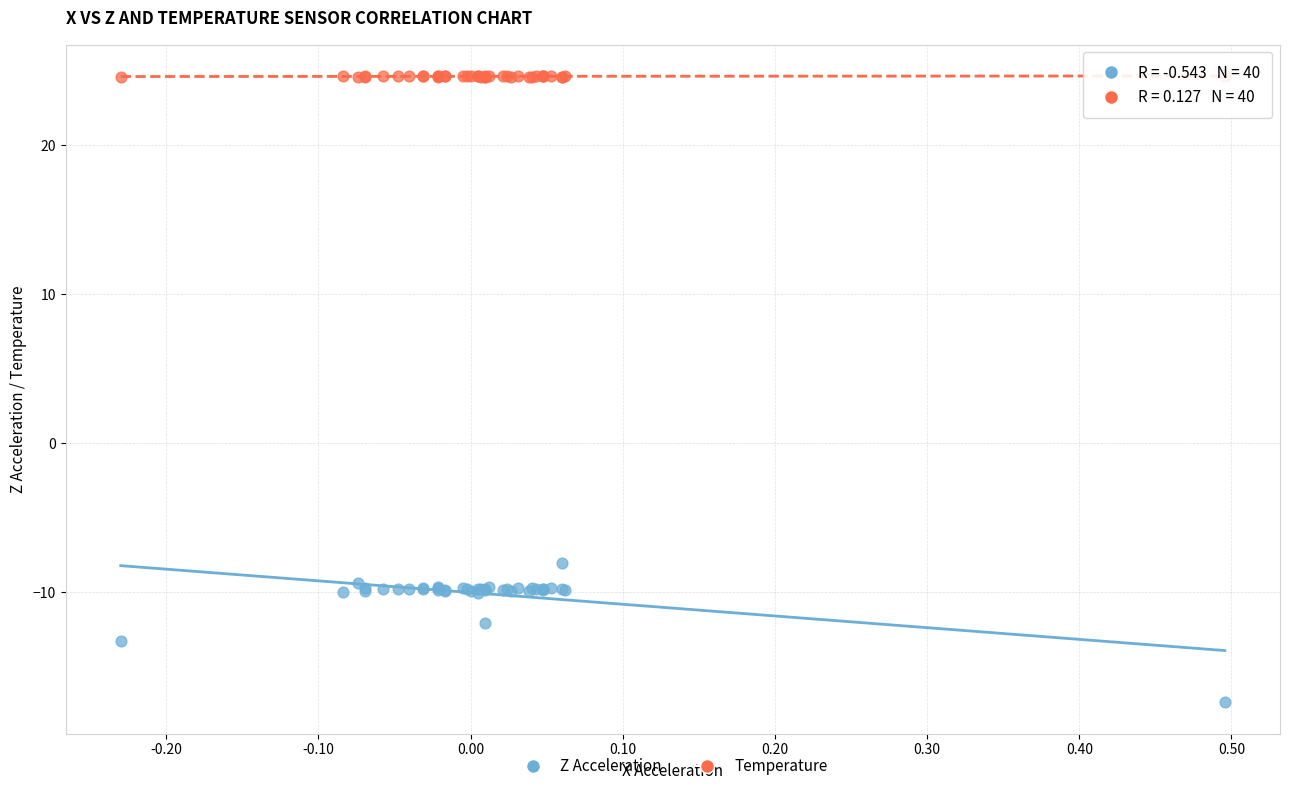

Which series has the largest Y range (max minus min)?

Z Acceleration